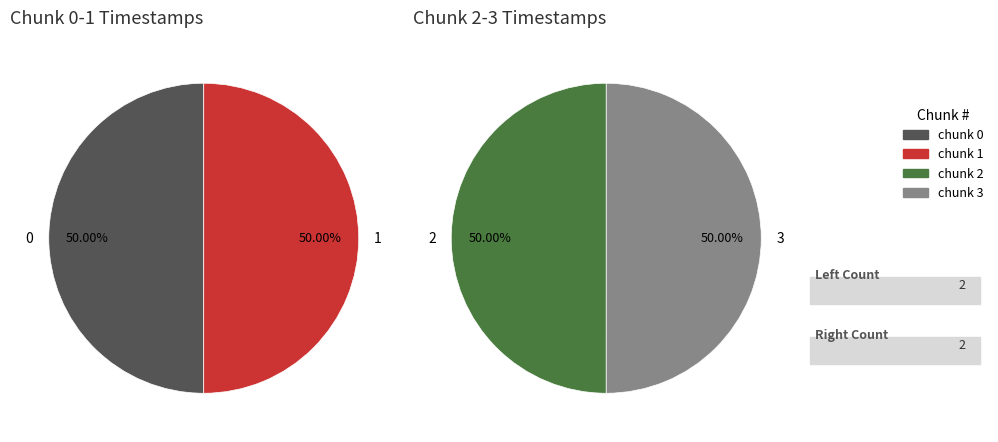

What percentage do 2 and 1 together represent?

50.0%